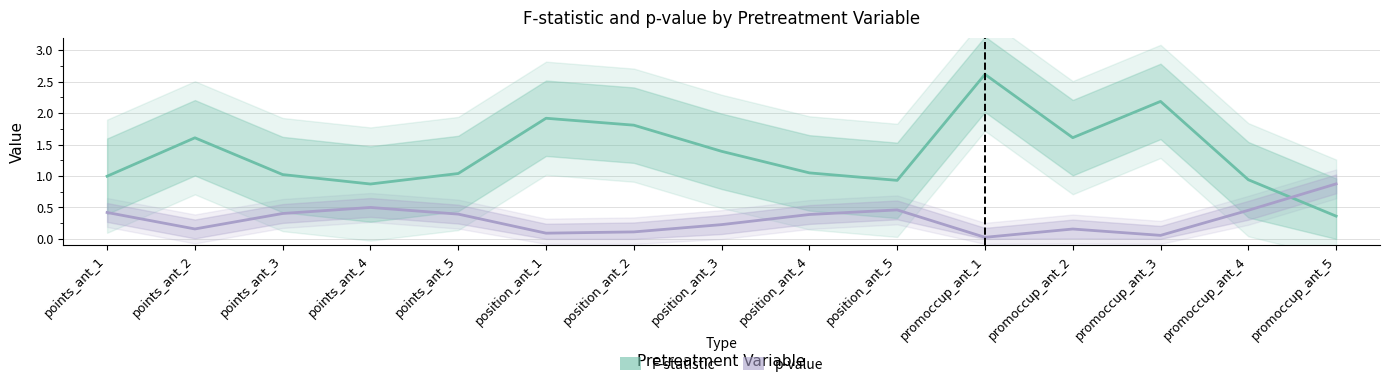

At which category does p-value reach its first local peak?

points_ant_4